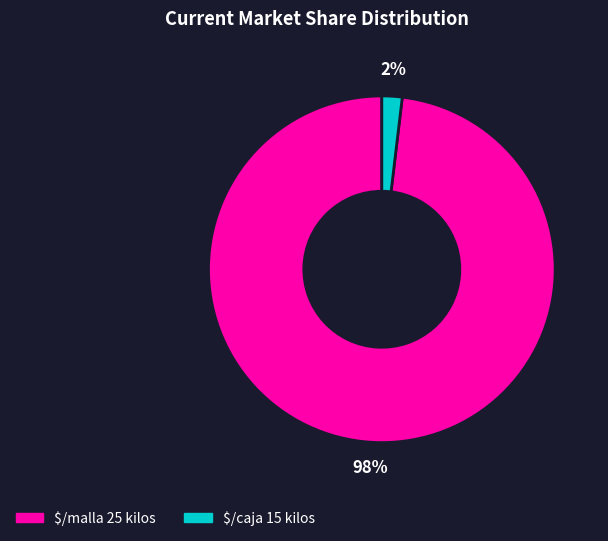

What is the smallest slice in the pie chart?

$/caja 15 kilos